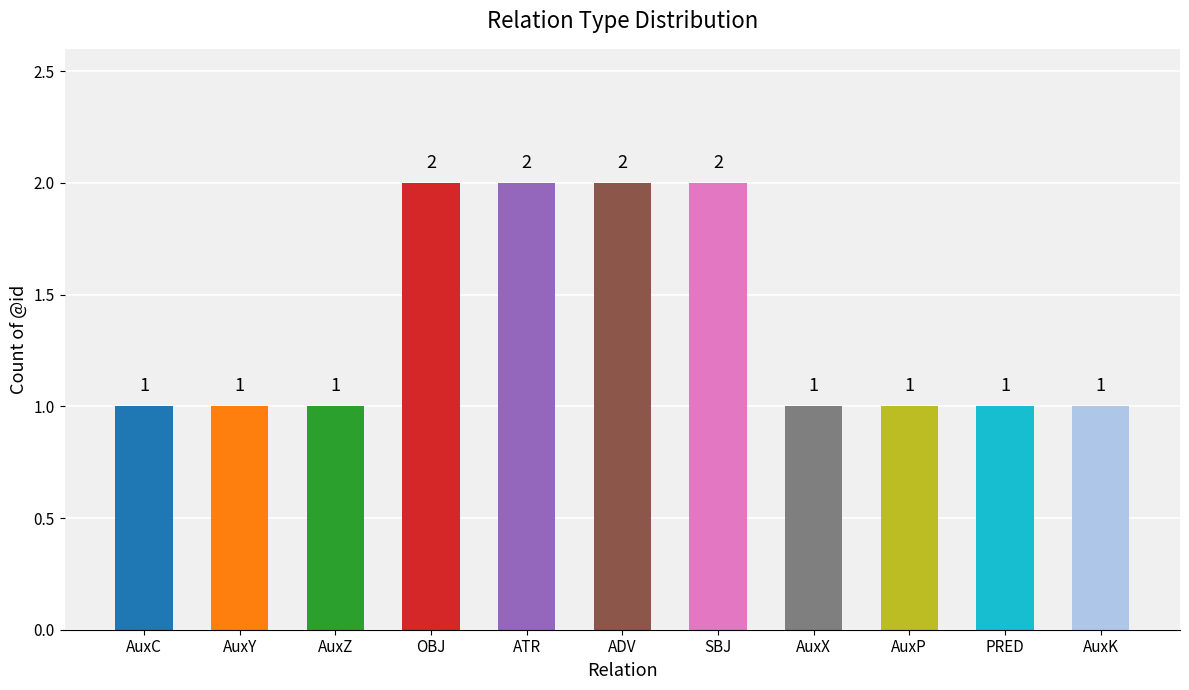

What is the maximum value shown in the chart?

2